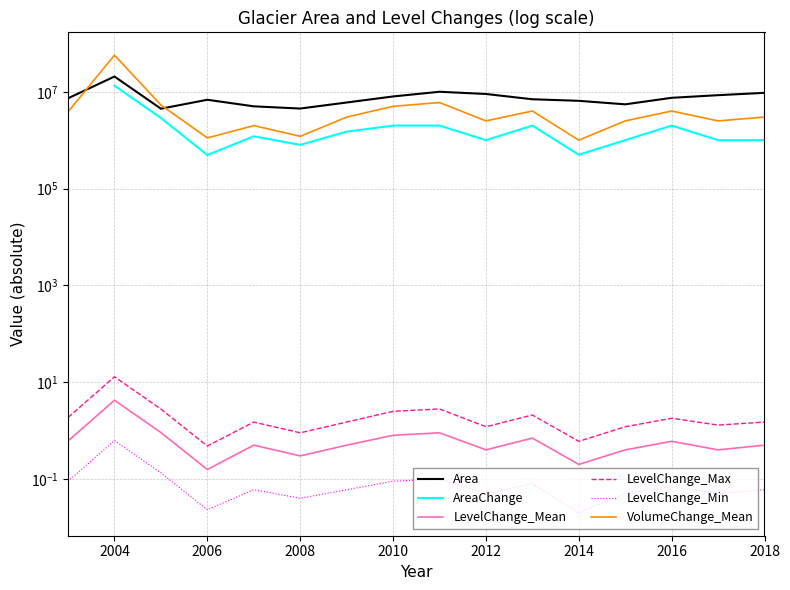

The LevelChange_Mean series shows 0.1 at 2008. True or false?

False